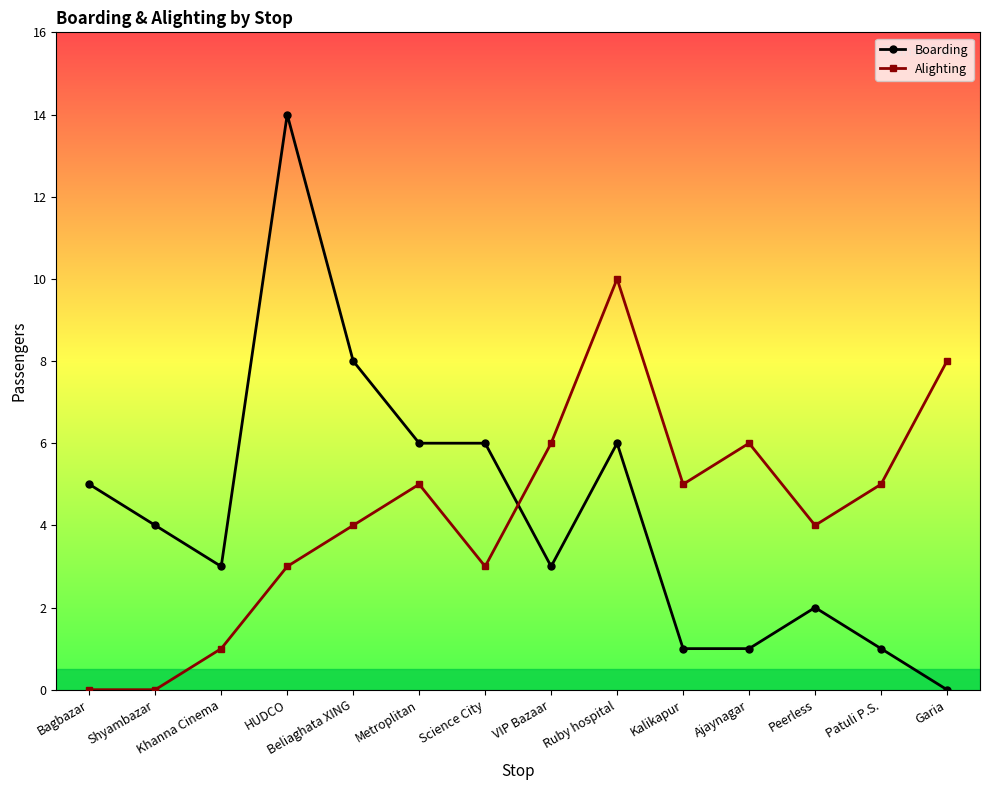

In Alighting, how many points are higher than both neighbors (excluding endpoints)?

3